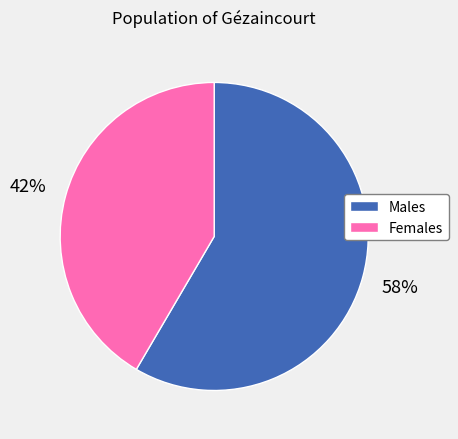

Does any single category account for the majority?

Yes